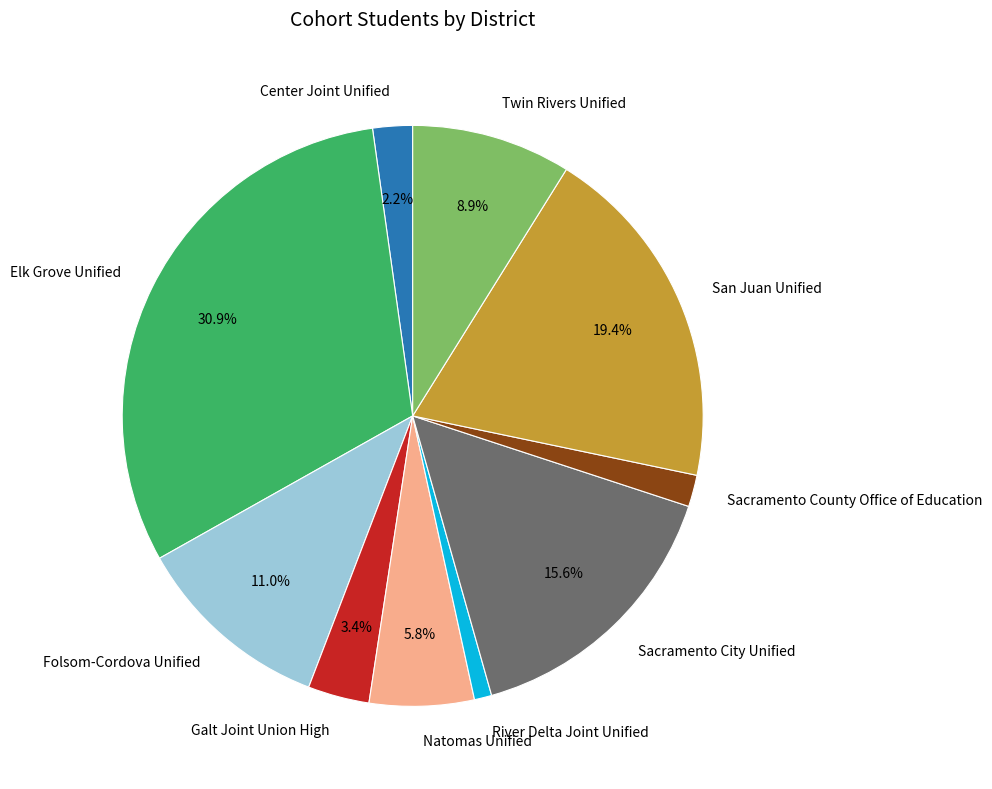

To the nearest percent, what percentage of the pie is Center Joint Unified?

2%